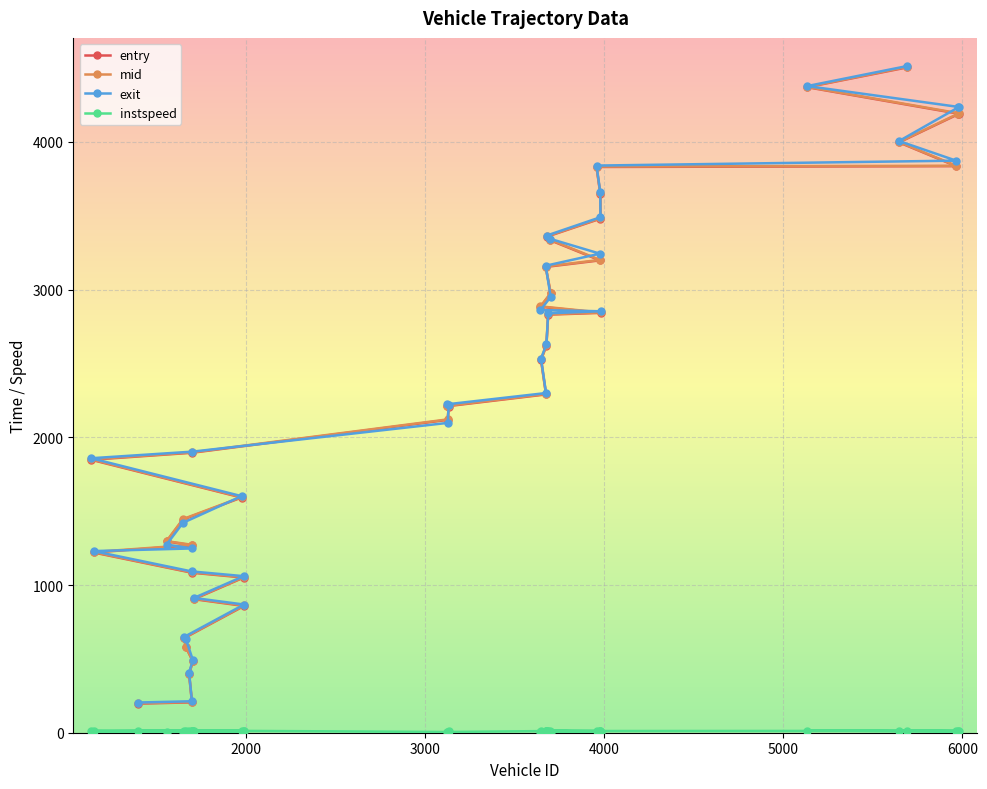

True or false: instspeed and entry cross at least once.

False